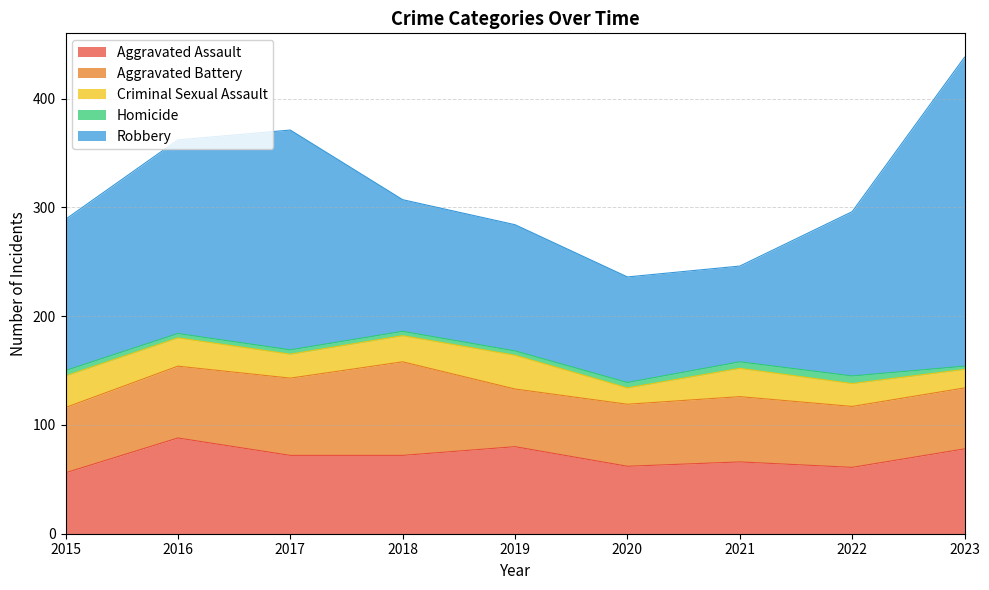

At how many categories does at least one series exceed 33?

9